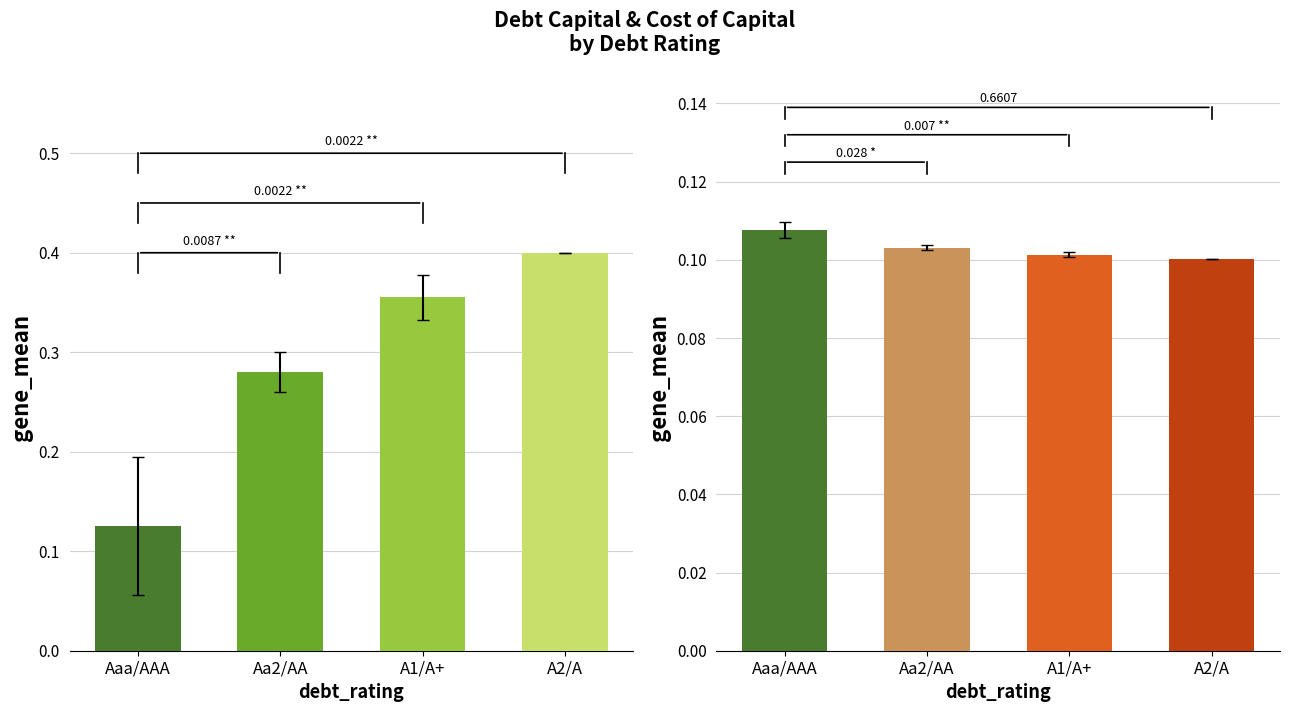

What is the sum of the mean_cost_capital values at Aaa/AAA and Aa2/AA?

0.2